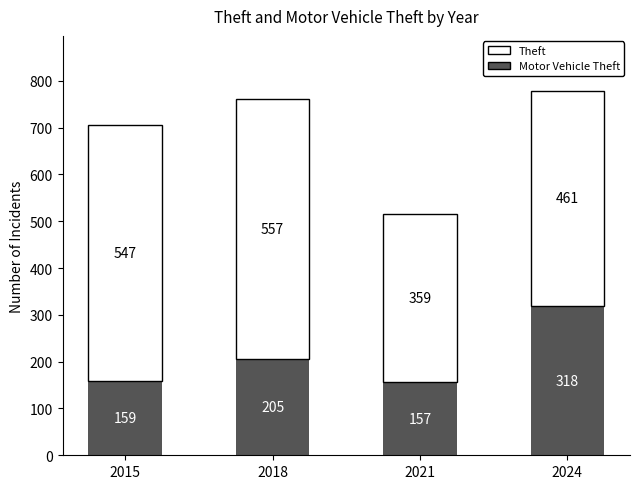

At which category is the sum across all series the highest?

2024